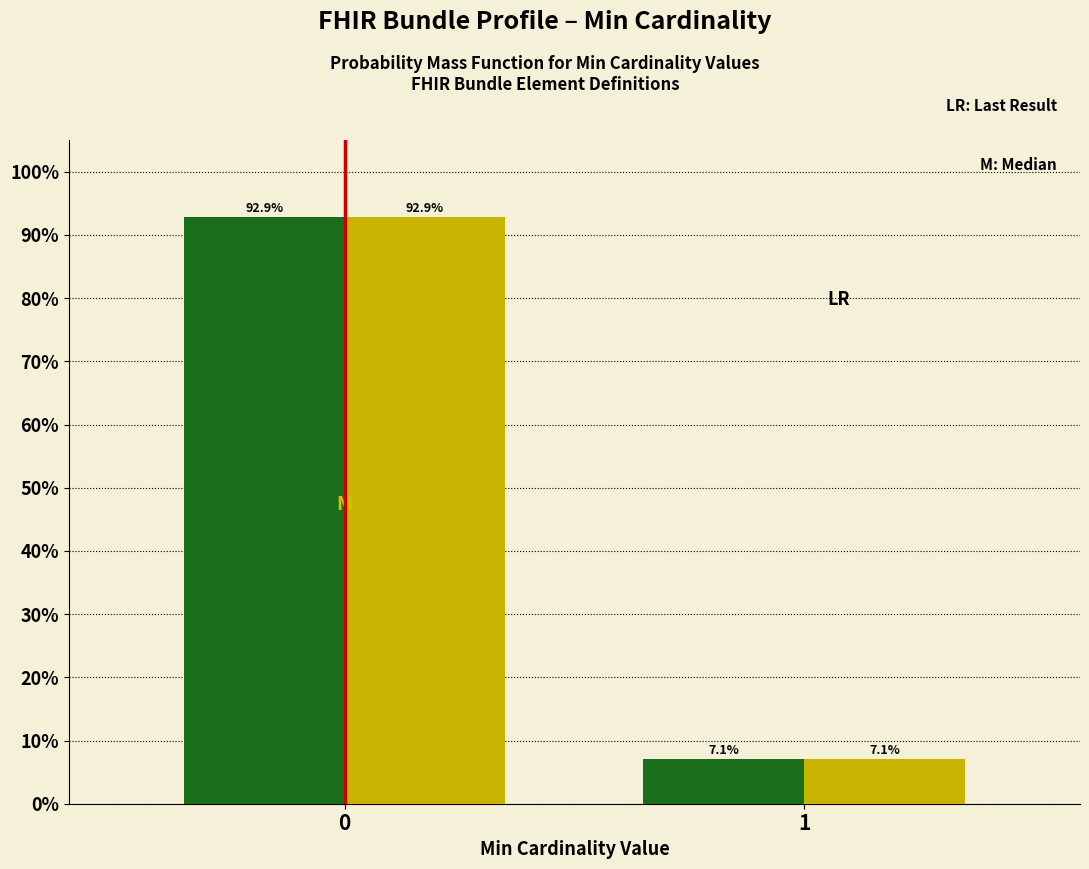

Are the bars horizontal?

No